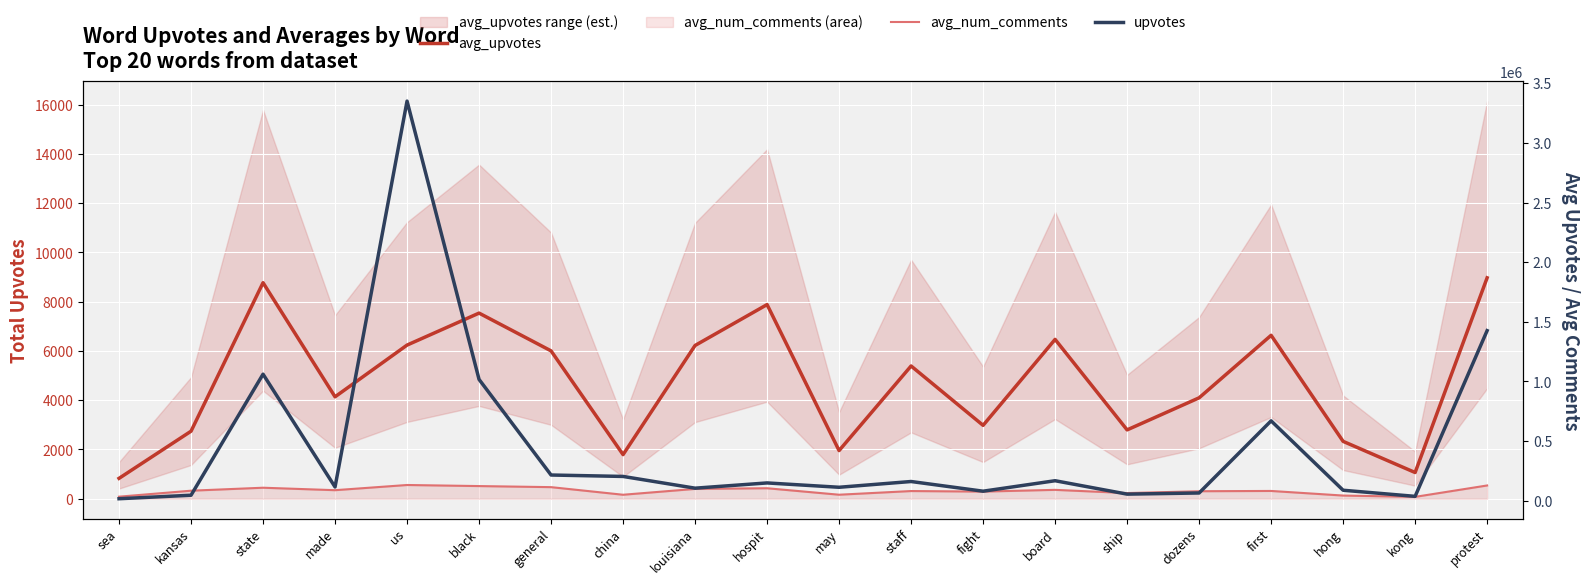

Read the avg_upvotes value at louisiana.

6222.8